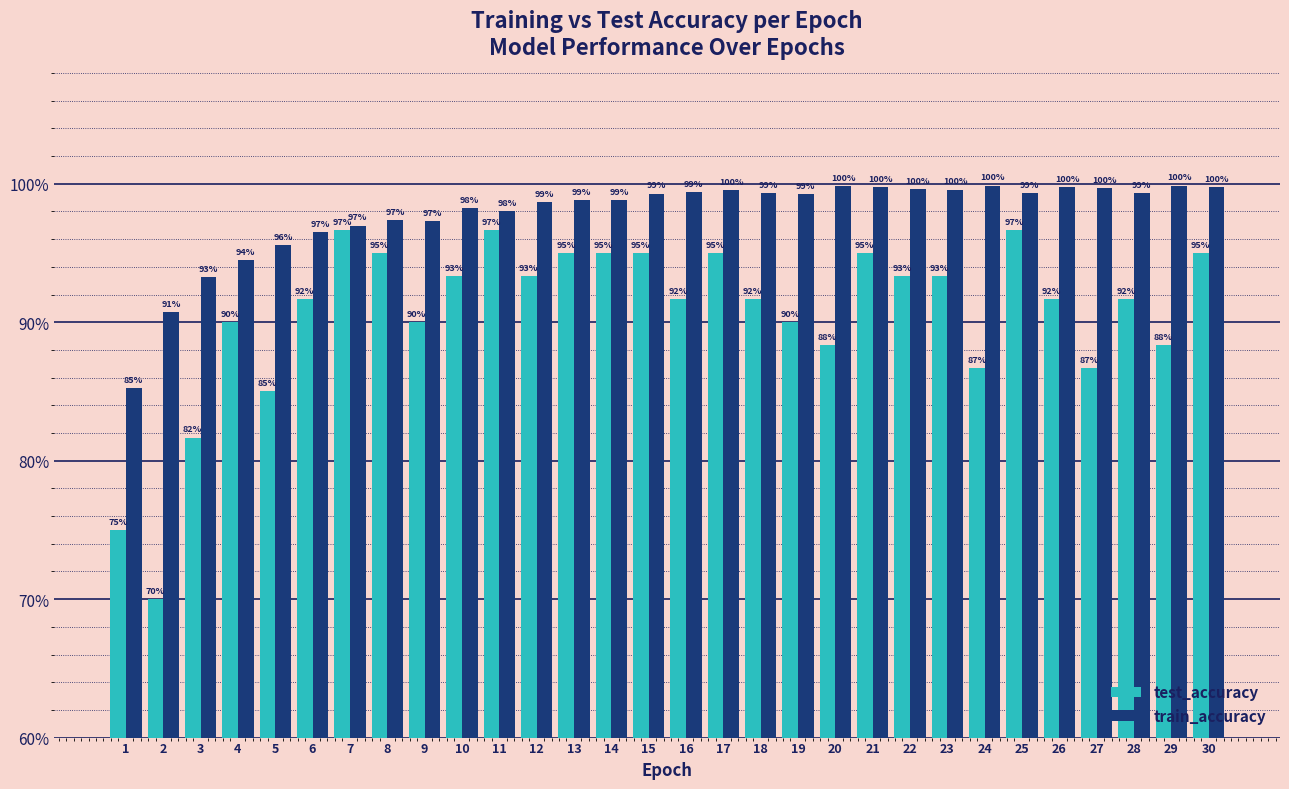

What are all the series names shown in the legend?

test_accuracy, train_accuracy